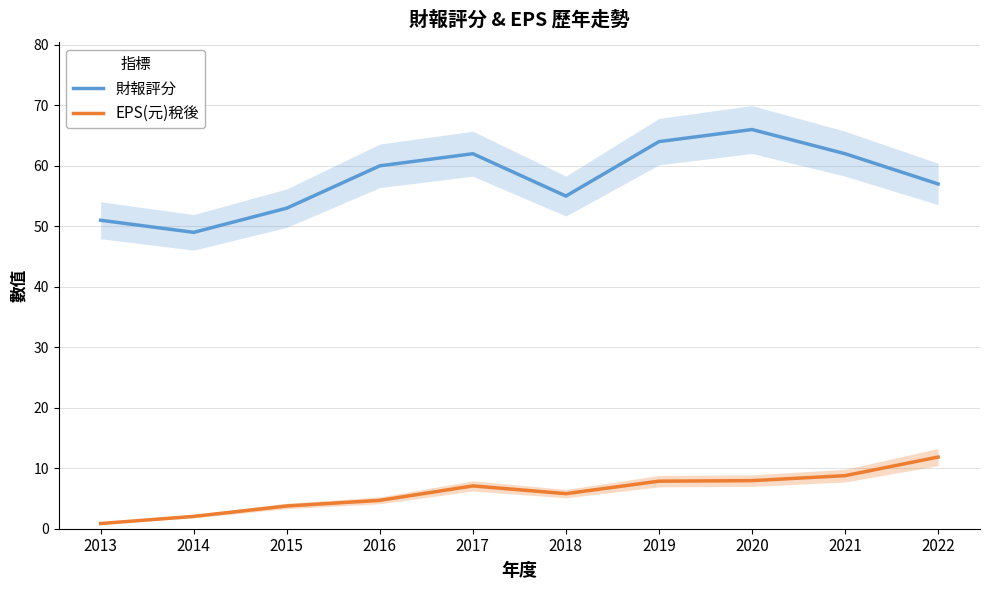

What is the spread (max minus min) of values at 2014?

47.0